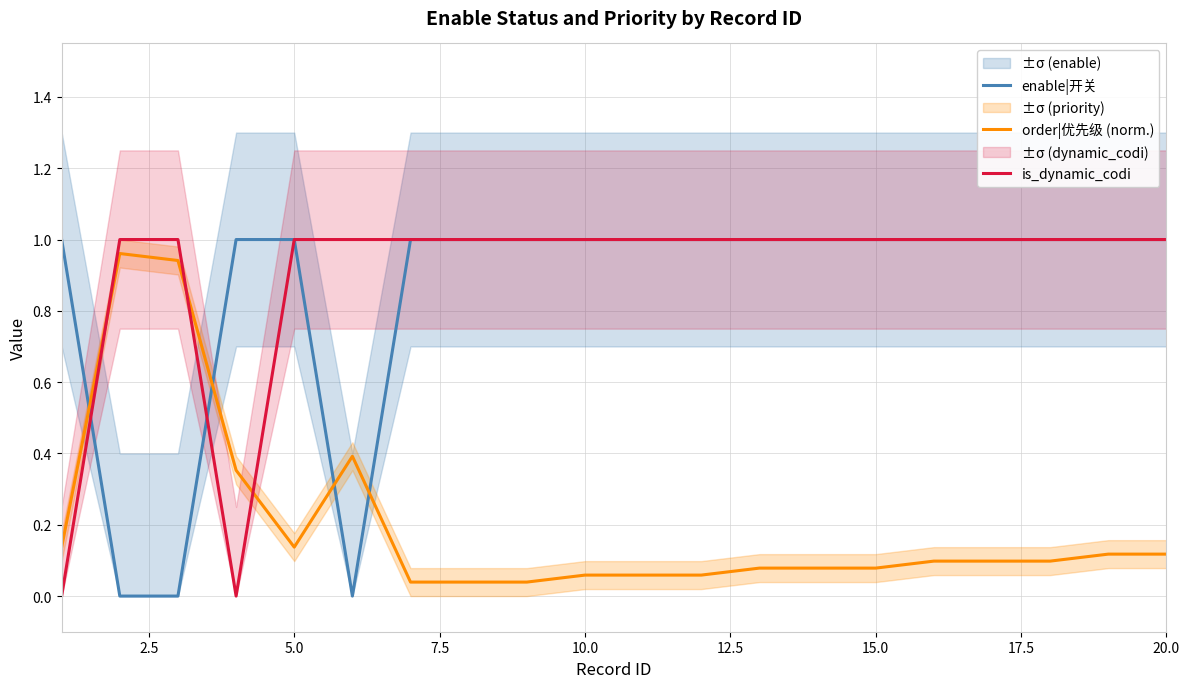

True or false: order|优先级 (norm.) and is_dynamic_codi intersect in this chart.

True